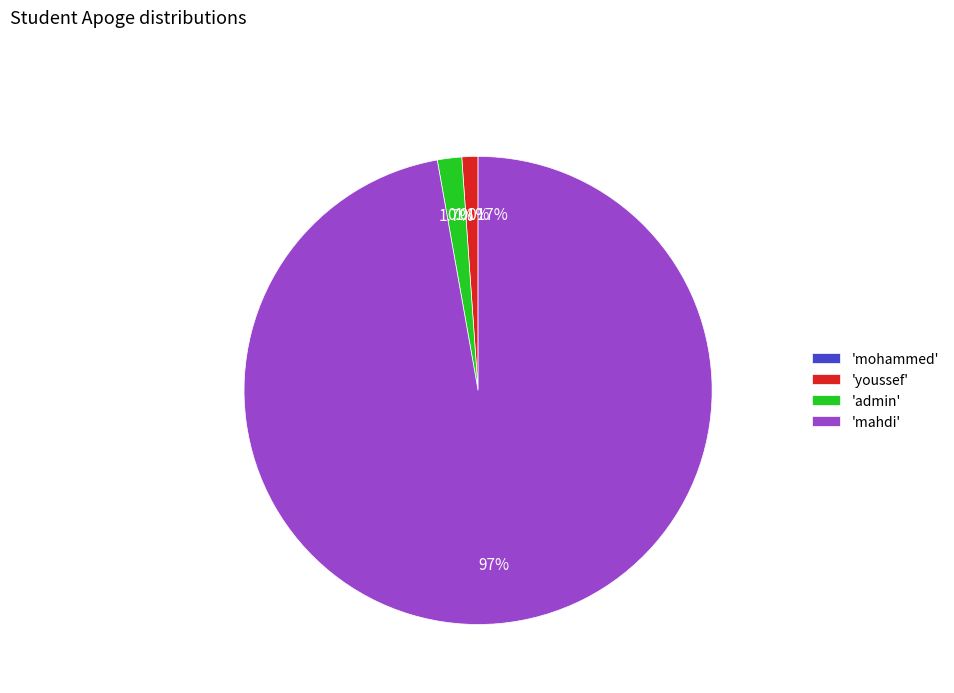

What is the majority slice?

'mahdi'